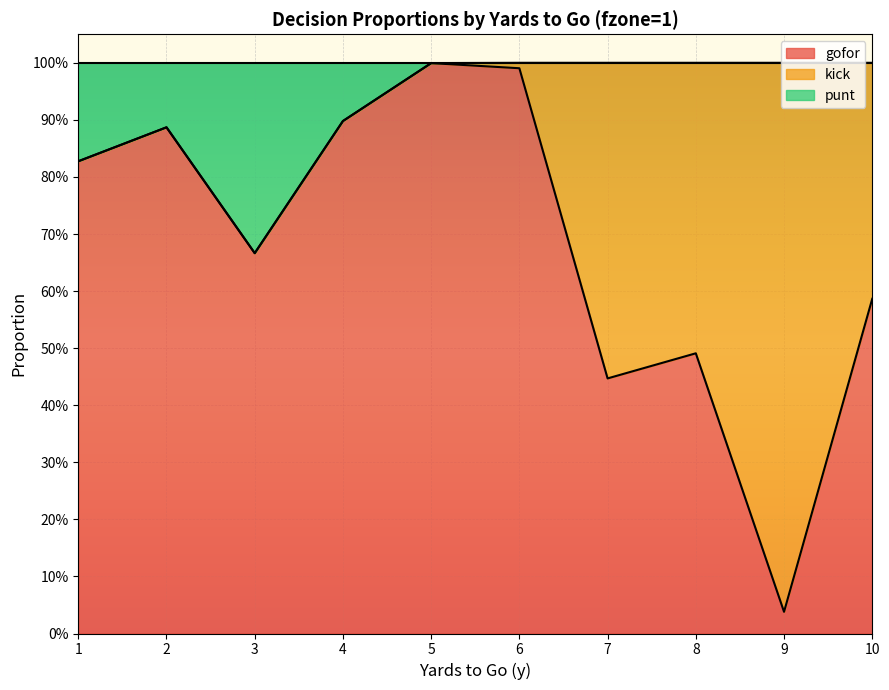

The punt series shows 1.4 at 2. True or false?

False